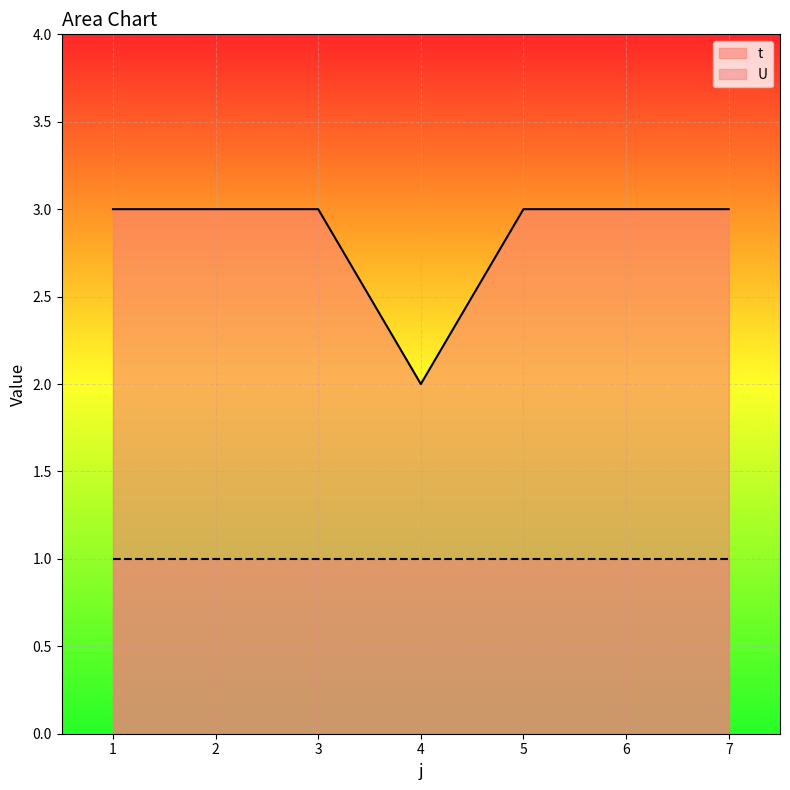

Is it true that the value at 6 is 3?

True